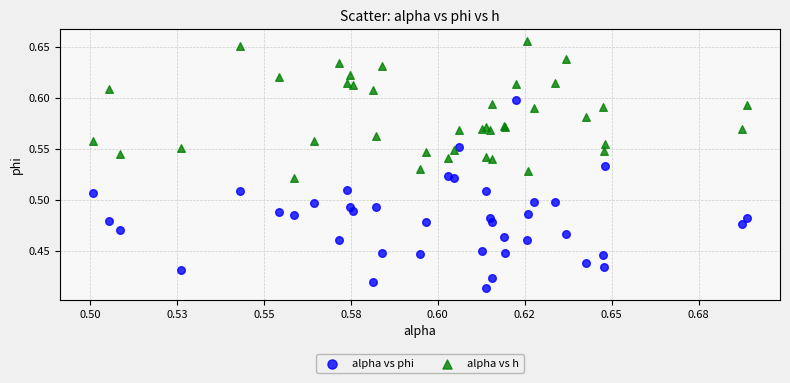

Which series contains the highest Y value?

alpha vs h